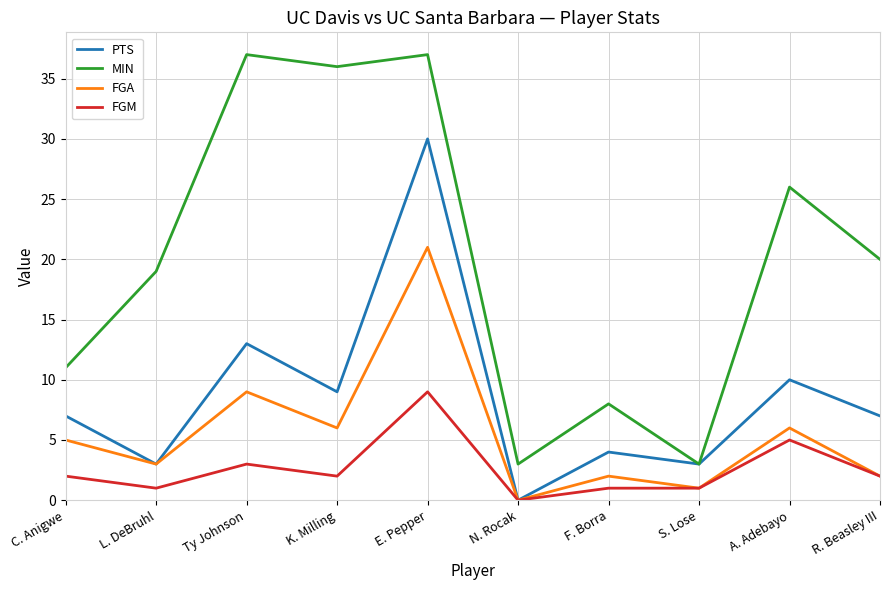

Which series changed the most between S. Lose and A. Adebayo?

MIN